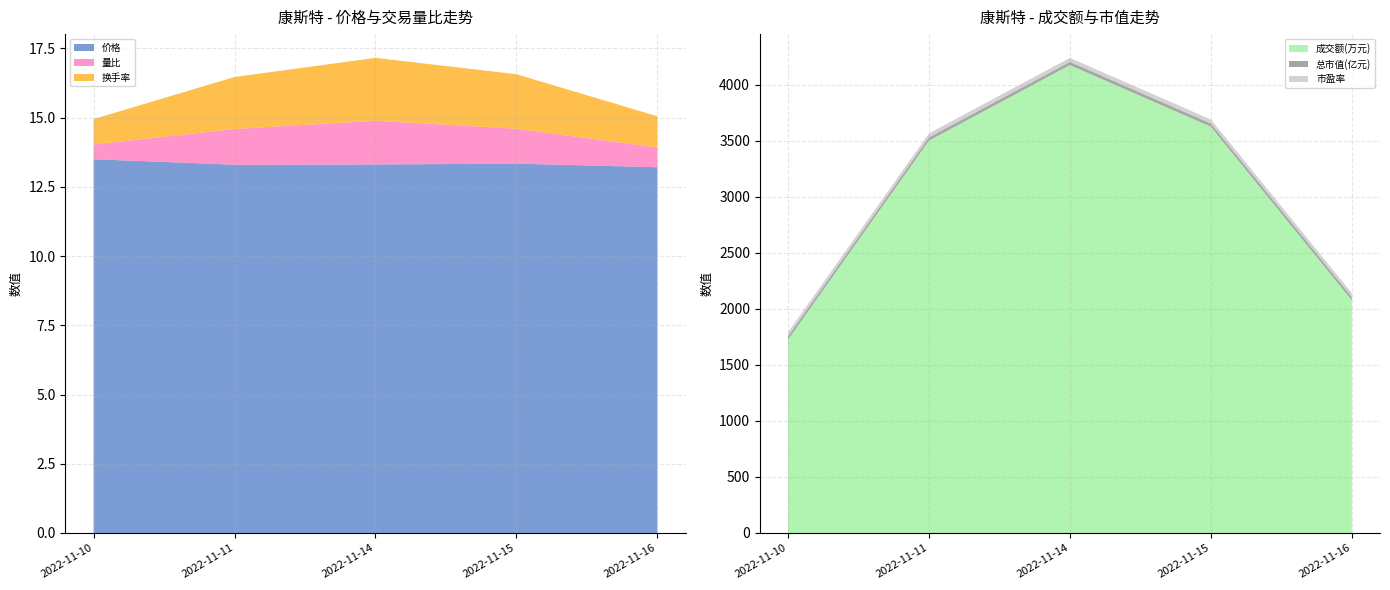

Reading right to left, extract all data points from this chart.

价格: 13.2	13.3	13.3	13.3	13.5
成交额(万元): 2077.0	3626.0	4176.0	3502.0	1726.0
量比: 0.7	1.3	1.6	1.3	0.5
总市值(亿元): 28.1	28.3	28.3	28.2	28.7
换手率: 1.1	2.0	2.3	1.9	0.9
市盈率: 35.5	35.8	35.7	35.7	36.2